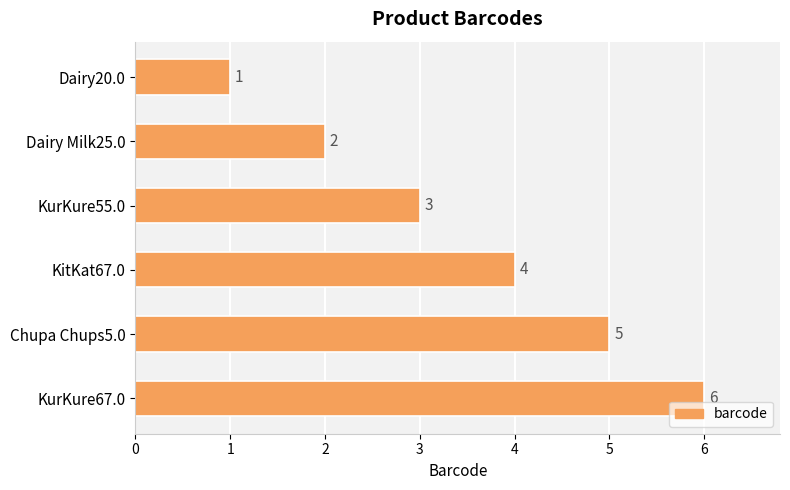

Where is the data nearest to the value 3?

KurKure55.0